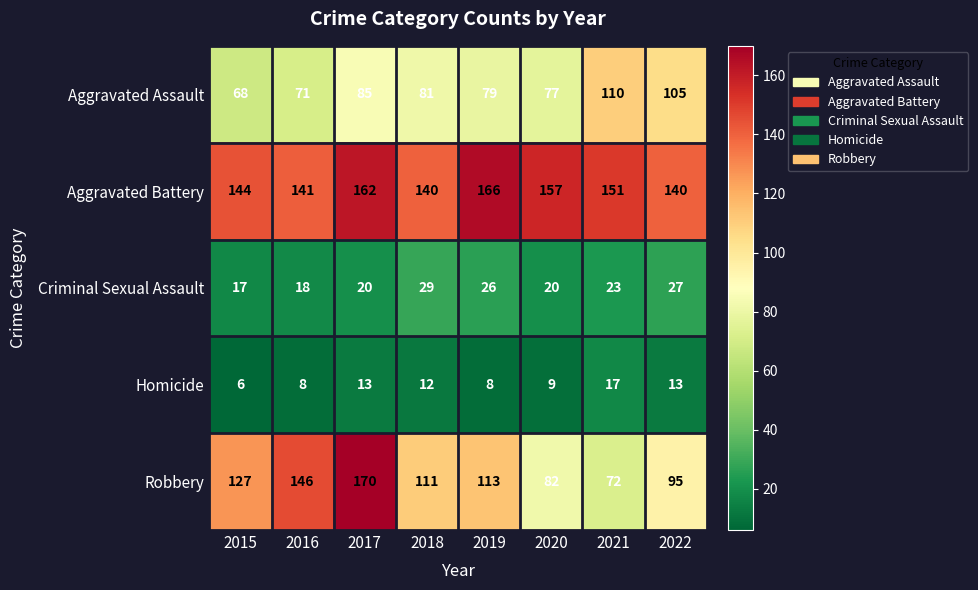

What is the lowest value of the Criminal Sexual Assault series?

17